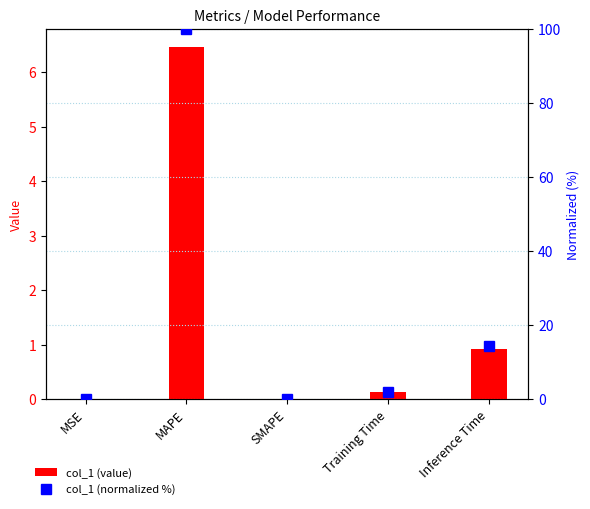

Which series has the largest total across all categories?

col_1 (normalized %)